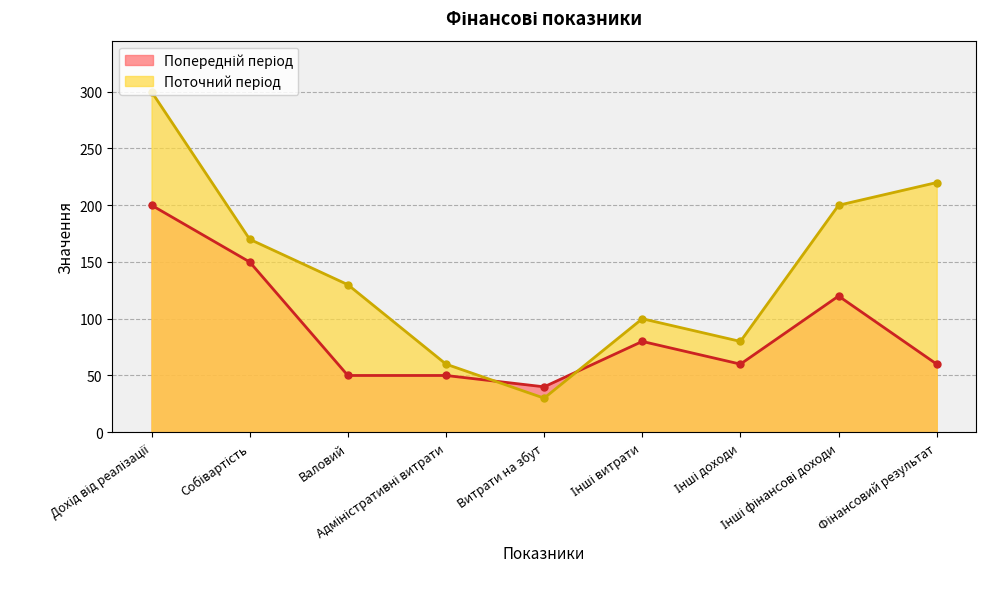

How many data points in Попередній період are less than 60?

3